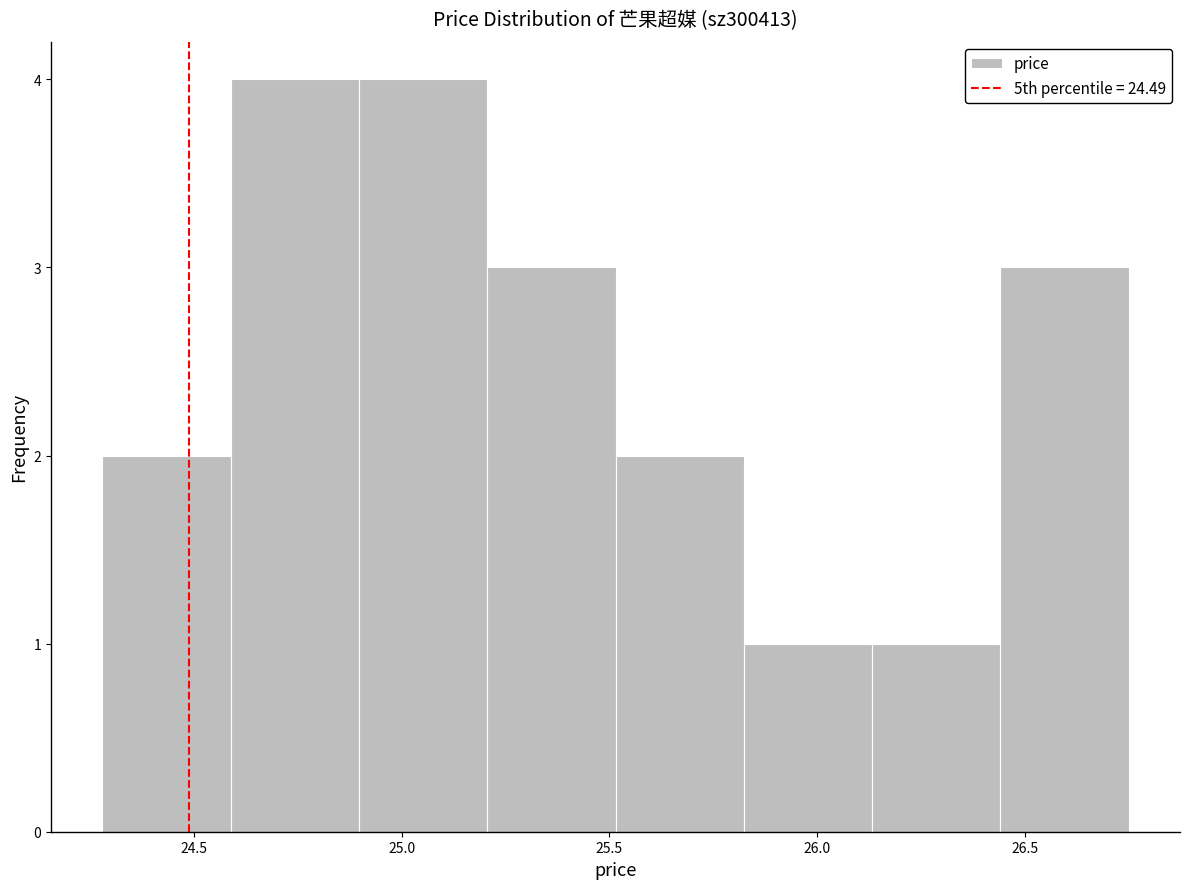

Reading left to right, transcribe this chart: for each bar, give the range it covers on the x-axis and its height. Neither the bar edges nor the heights are printed on the chart, so give them approximately, as read against the axes.

24.30 to 24.60: 2
24.60 to 24.90: 4
24.90 to 25.20: 4
25.20 to 25.50: 3
25.50 to 25.80: 2
25.80 to 26.15: 1
26.15 to 26.45: 1
26.45 to 26.75: 3